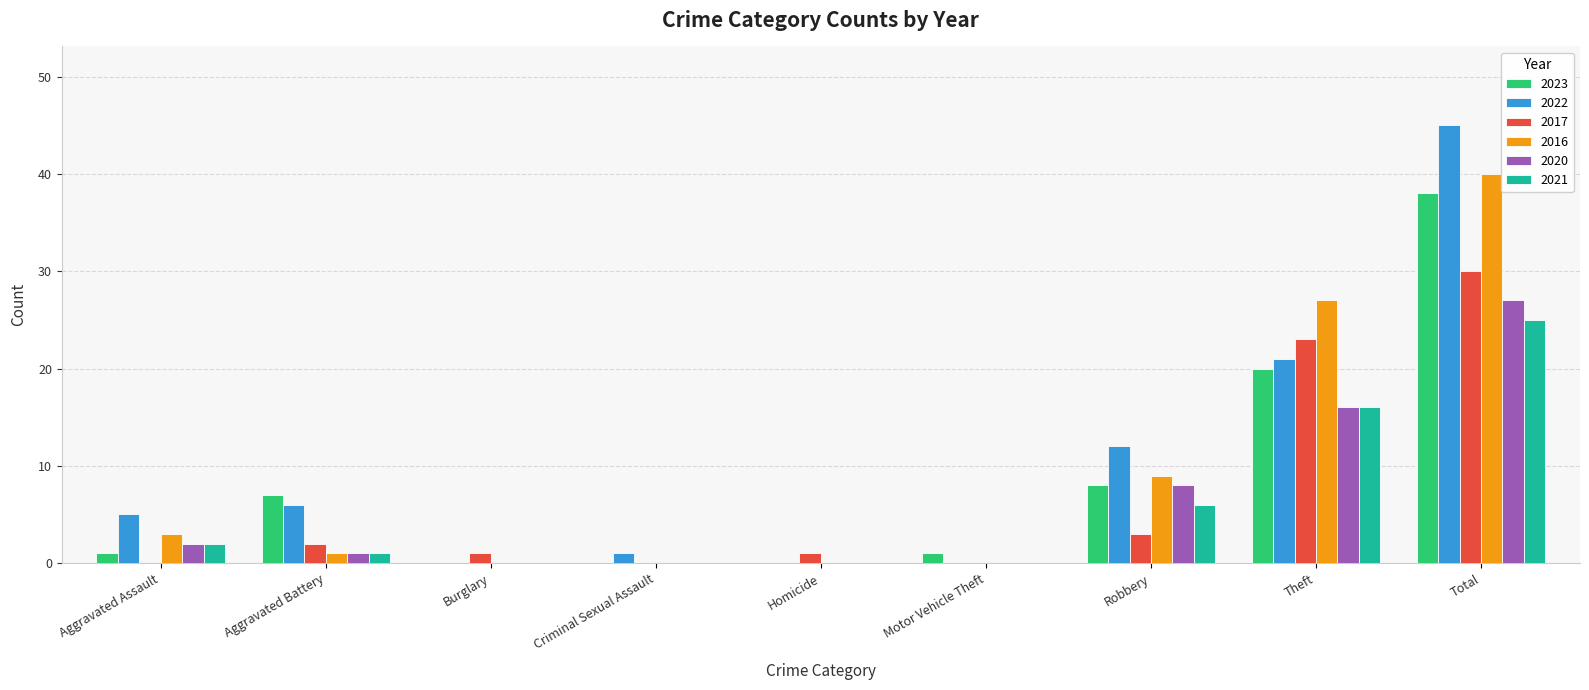

True or false: 2022 has a value of 0 at Burglary.

True